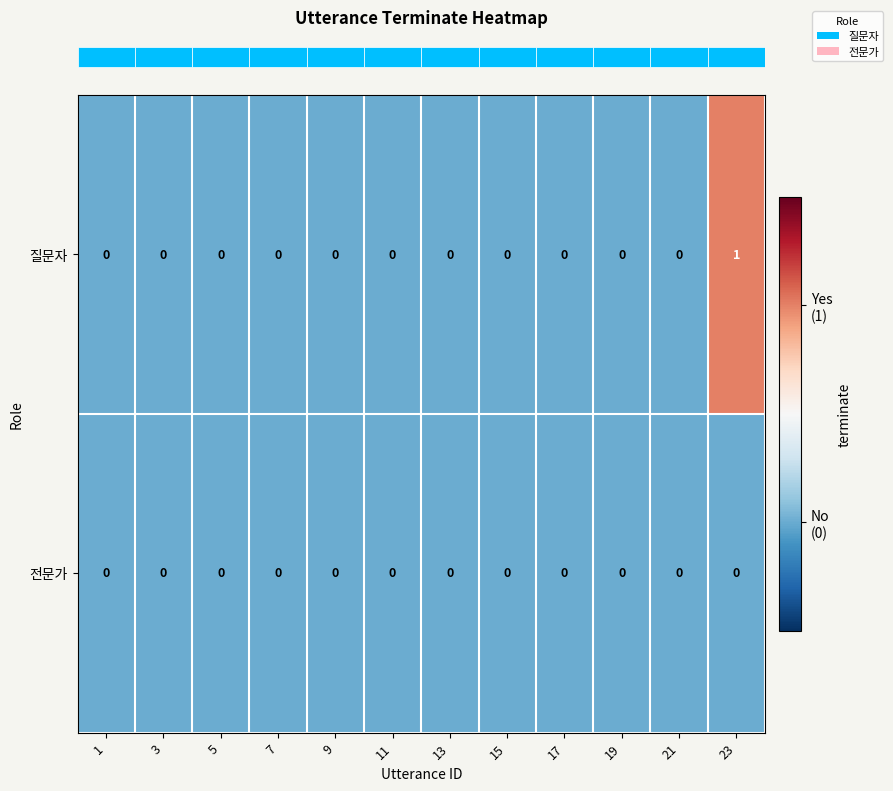

List the series in order of their peak value, lowest first.

전문가, 질문자